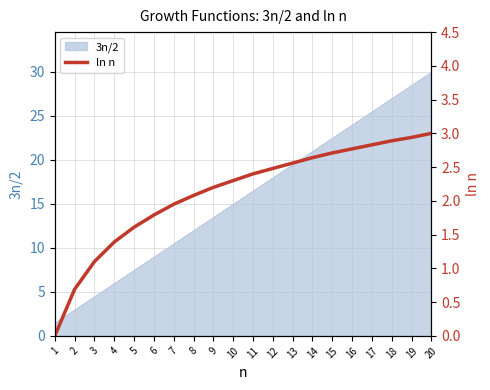

Which category has the highest value across all series?

20